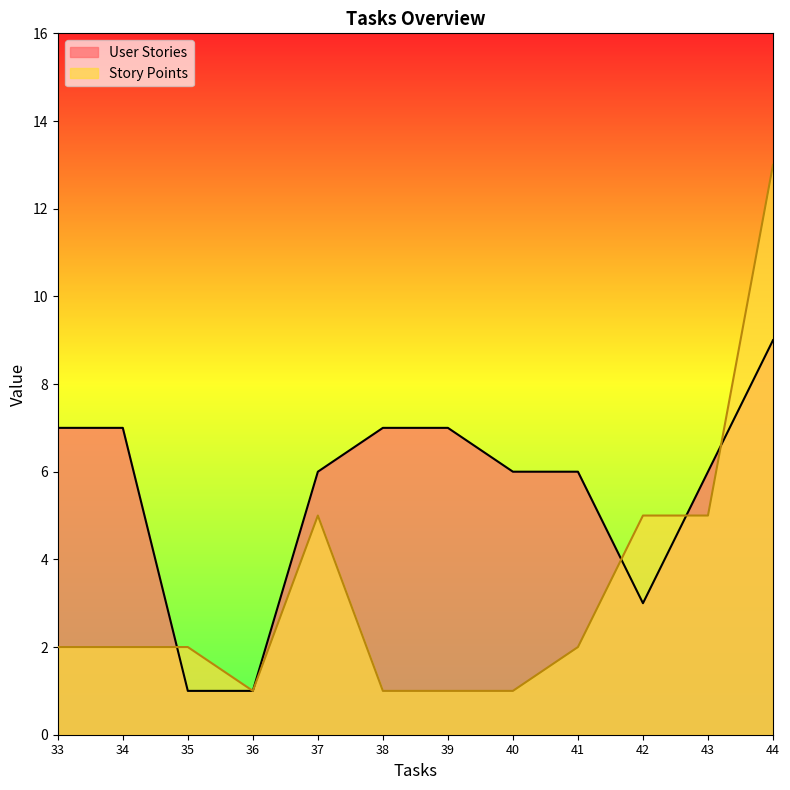

What is the lowest value of the Story Points series?

1